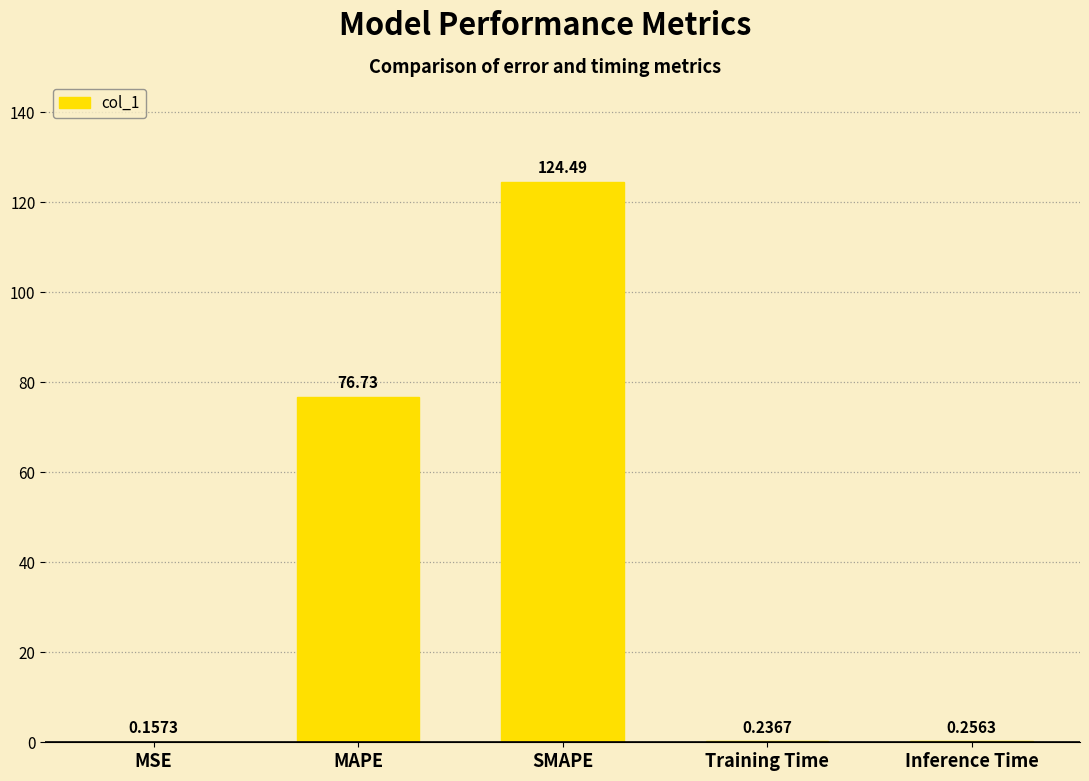

At which label is the value closest to 62?

MAPE